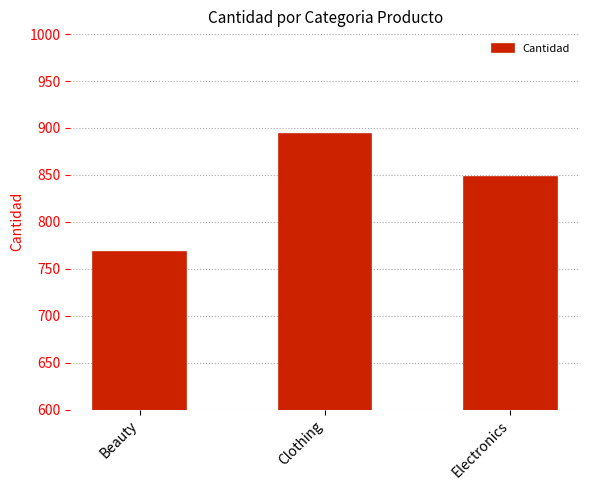

What position from the right is Beauty?

3